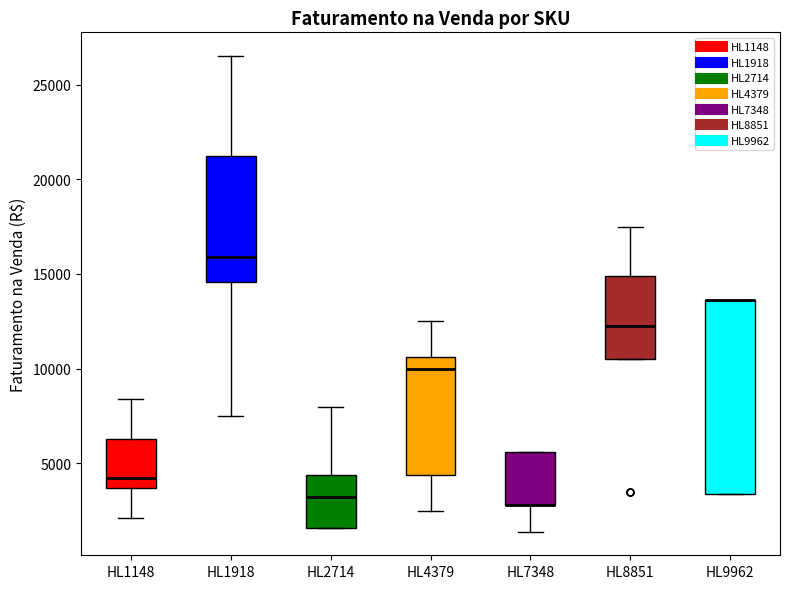

Where is the upper edge of the box for HL2714 on the y-axis? The values are not printed on the chart, so give them approximately, as read against the axis.

4500